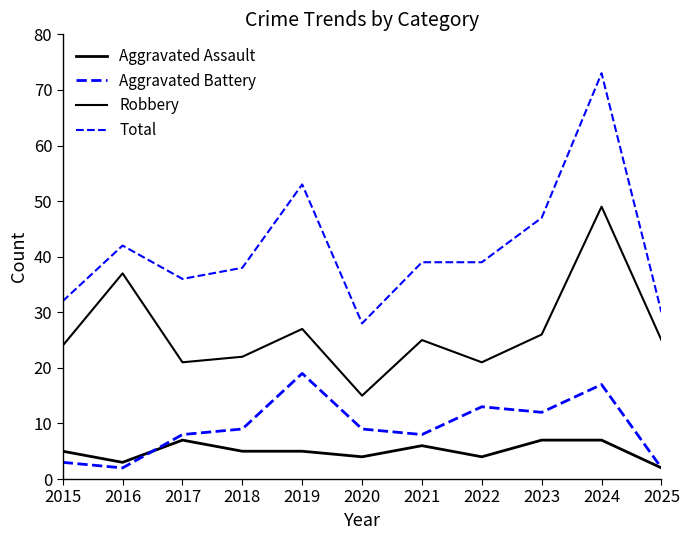

What is the difference between the maximum and minimum values in the Robbery series?

34